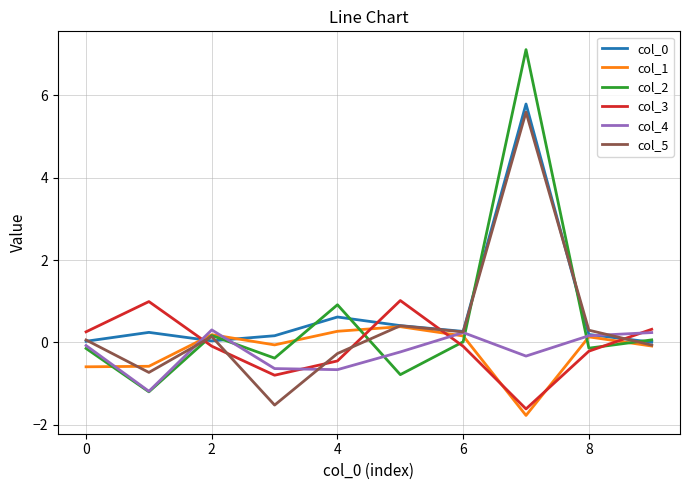

Which series has the widest spread of values?

col_2